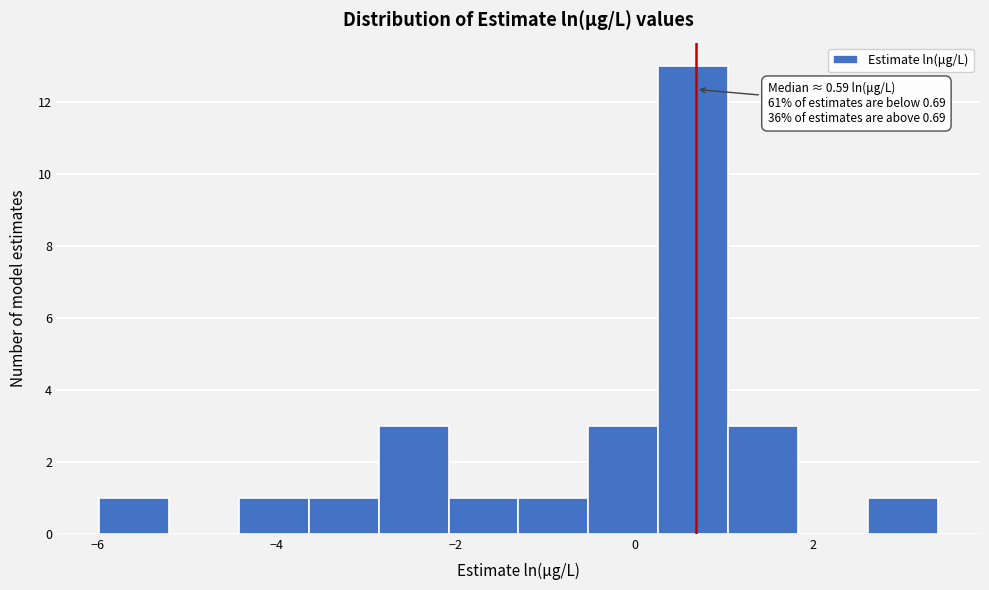

Around what value on the x-axis is the tallest bar? Give the approximate position of its centre, as read against the axis.

0.6